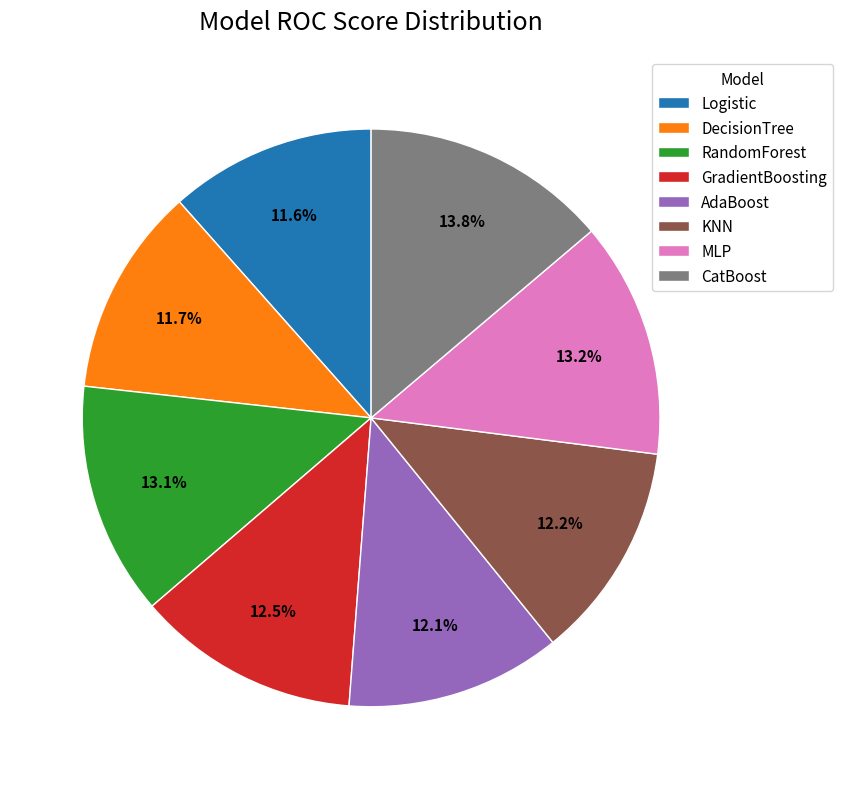

To the nearest percent, what portion does RandomForest represent?

13%